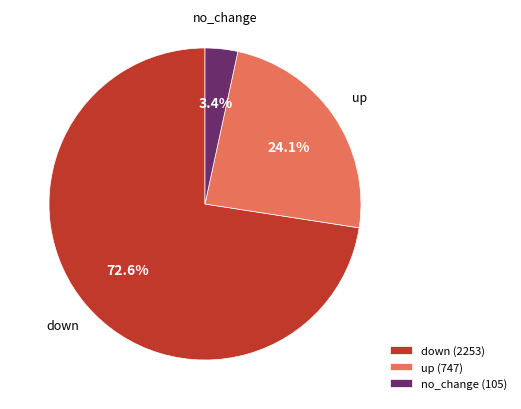

Rank the categories by value from lowest to highest.

no_change (105), up (747), down (2253)